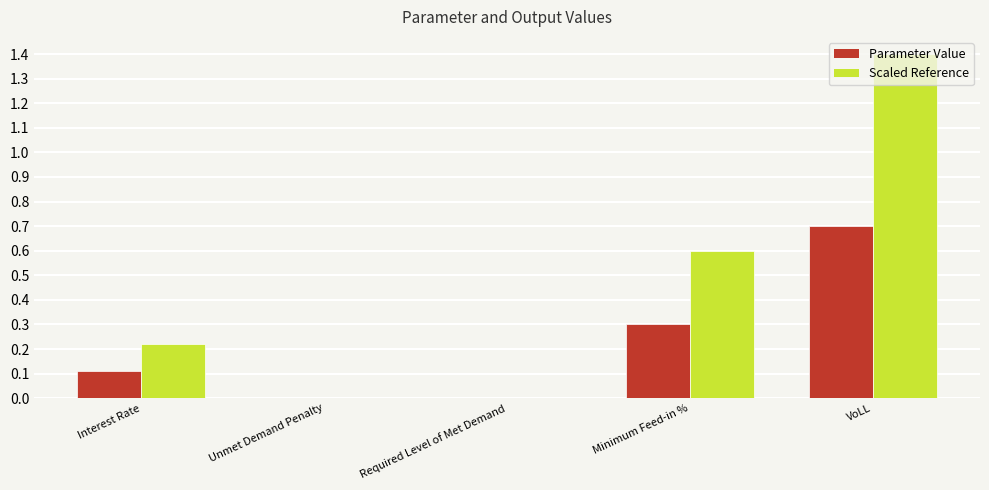

The value of Scaled Reference at Required Level of Met Demand is 0.6. True or false?

False